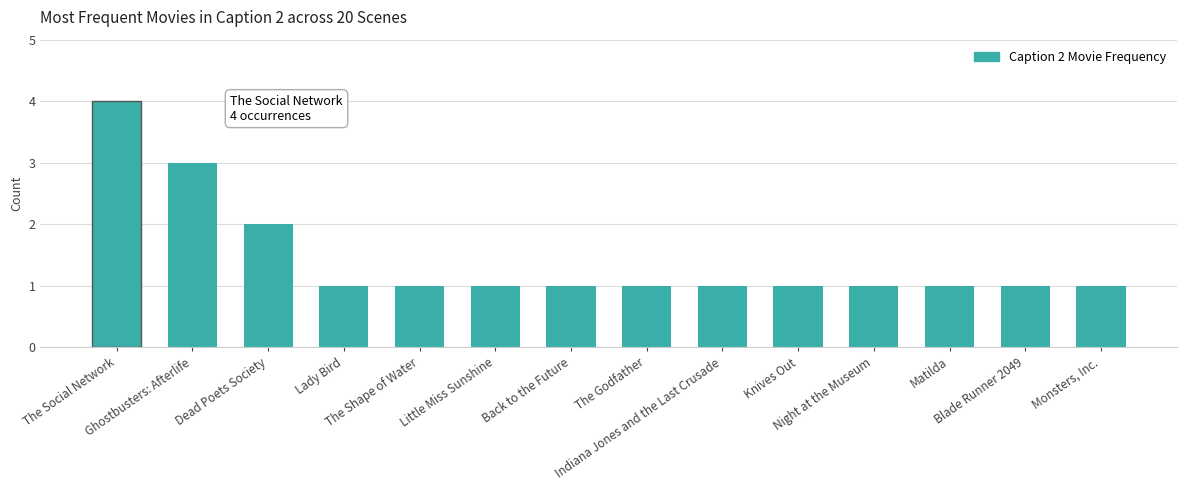

Reading left to right, extract all data points from this chart.

4	3	2	1	1	1	1	1	1	1	1	1	1	1